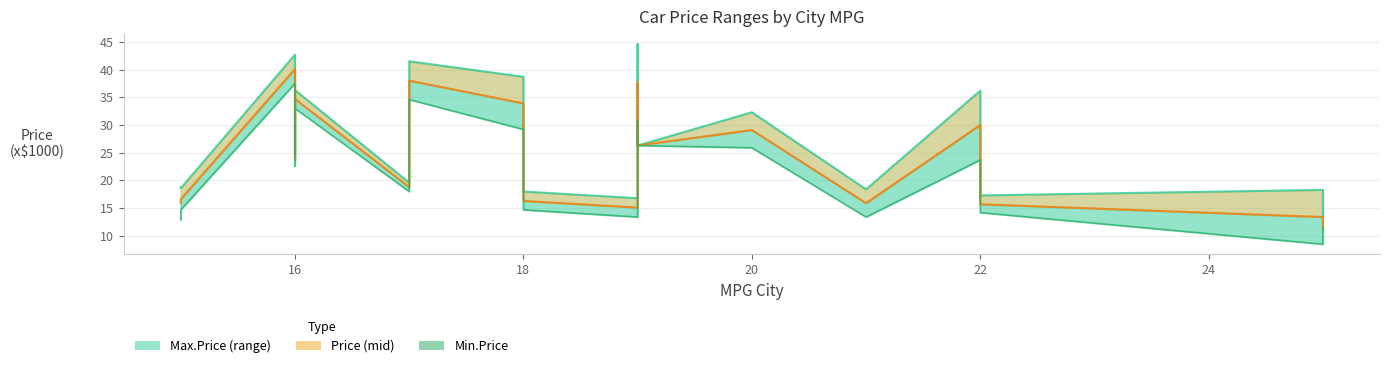

What are all the series names shown in the legend?

Max.Price, Price, Min.Price